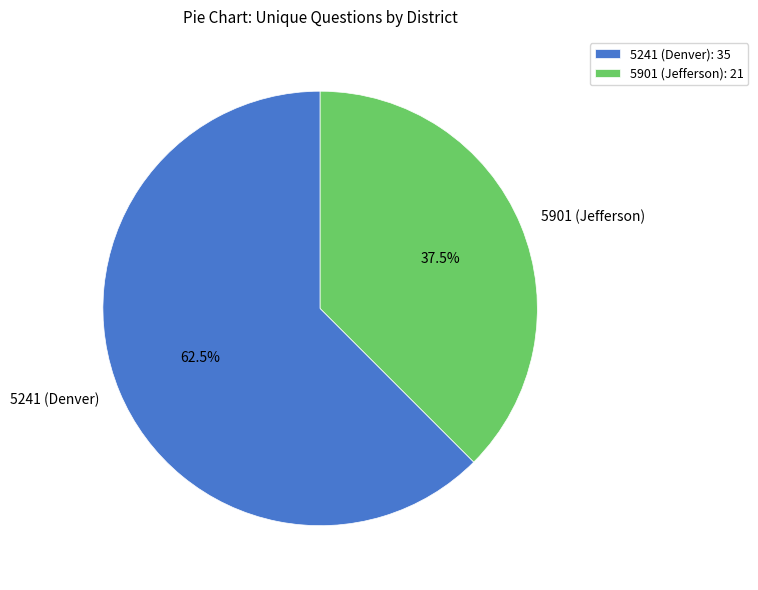

What is the ratio of the value at 5241 (Denver) to the value at 5901 (Jefferson)?

1.7